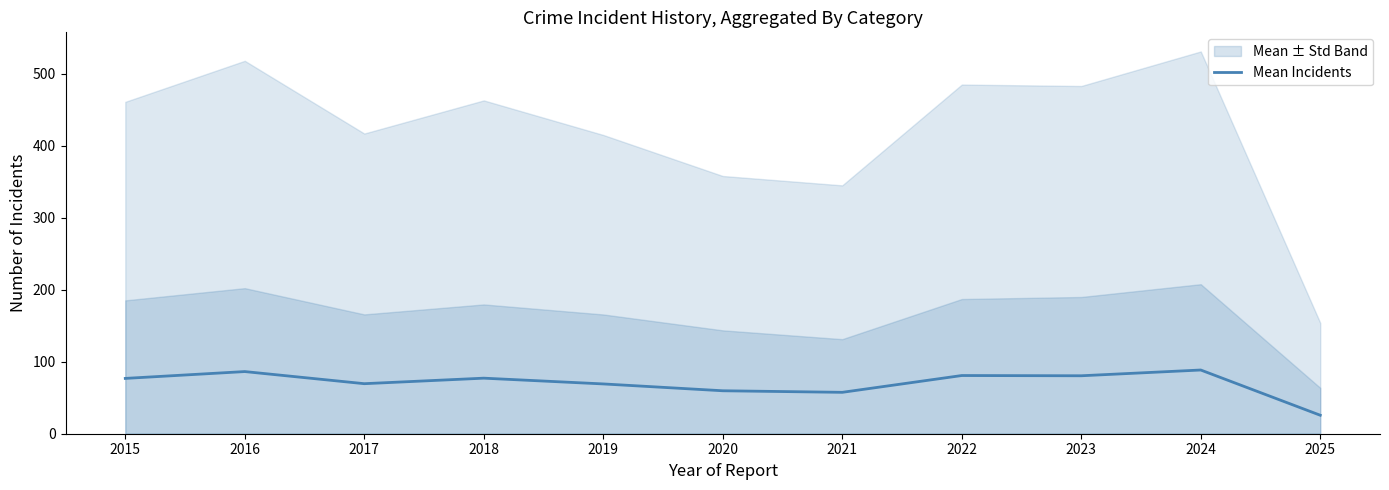

Where is the first local maximum?

2016